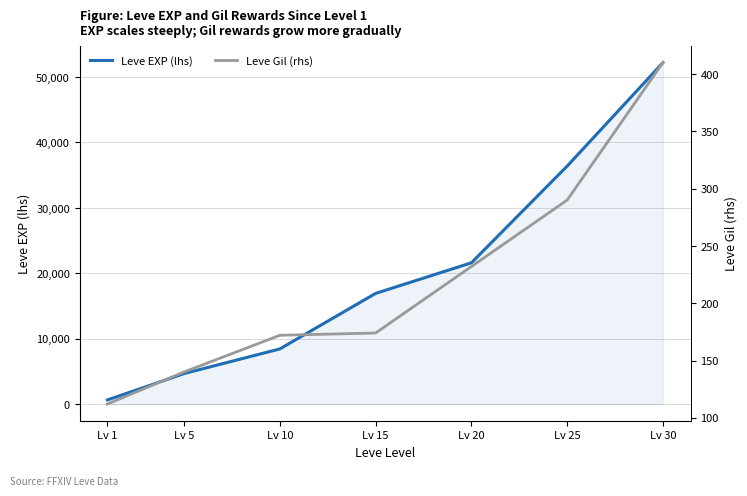

Count the number of data series in this chart.

2